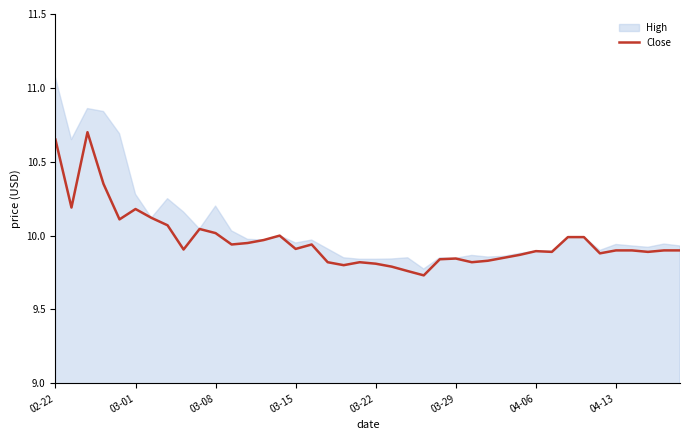

What is the maximum value for Close?

10.7